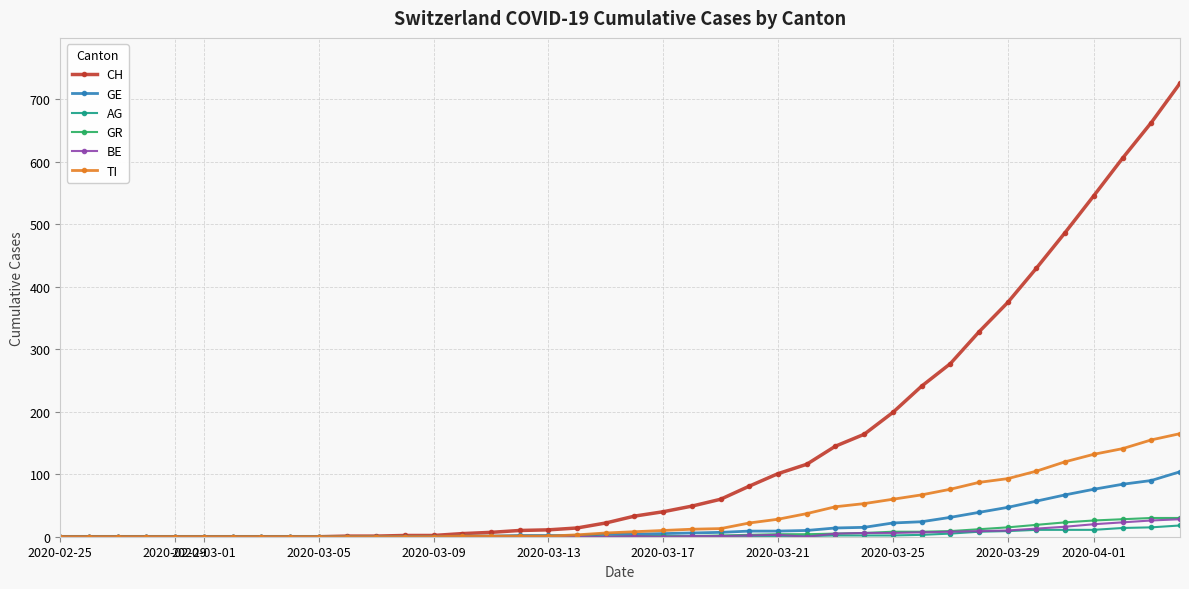

Which series has the largest range (max minus min)?

CH